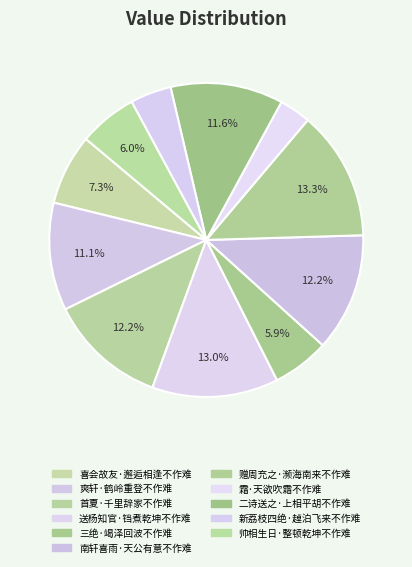

Rank the categories by value from highest to lowest.

赠周充之·濒海南来不作难, 送杨知官·铛煮乾坤不作难, 南轩喜雨·天公有意不作难, 首夏·千里辞家不作难, 二诗送之·上相平胡不作难, 爽轩·鹤岭重登不作难, 喜会故友·邂逅相逢不作难, 帅相生日·整顿乾坤不作难, 三绝·竭泽回波不作难, 新荔枝四绝·趠泊飞来不作难, 霜·天欲吹霜不作难